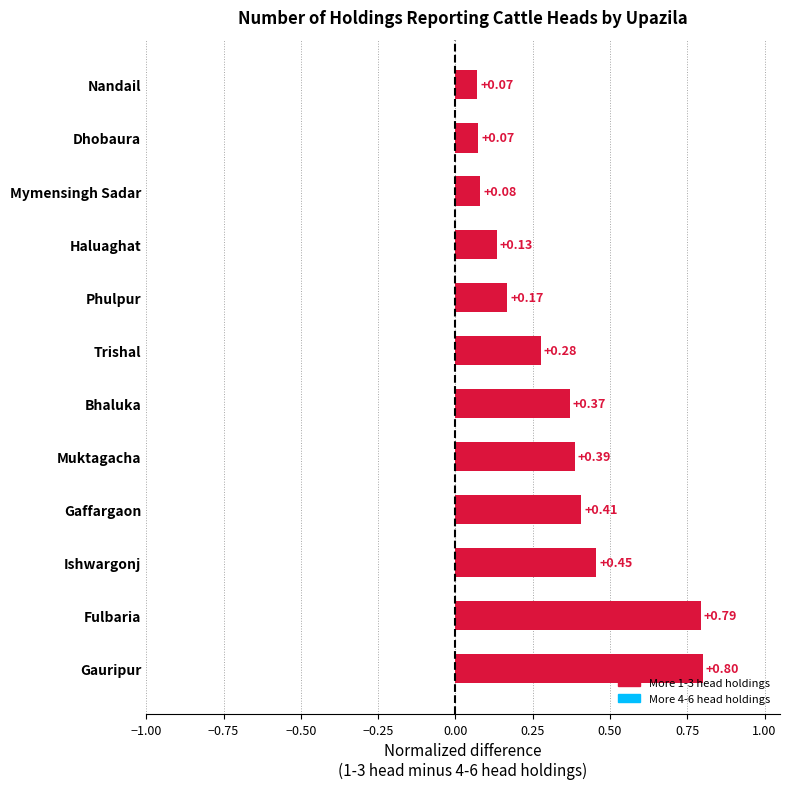

At which category does the chart reach its peak across all series?

Gauripur